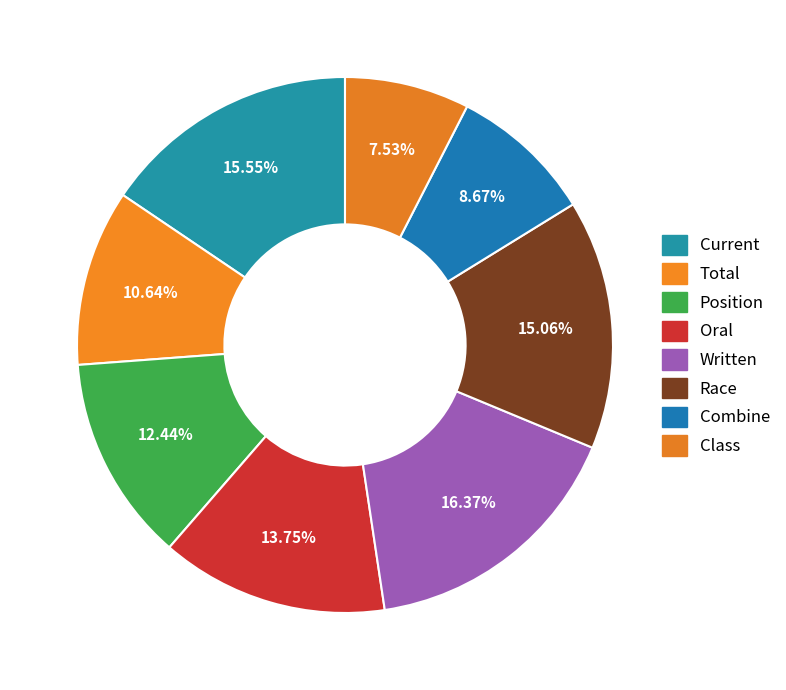

Does Class account for over 50% of the chart?

No